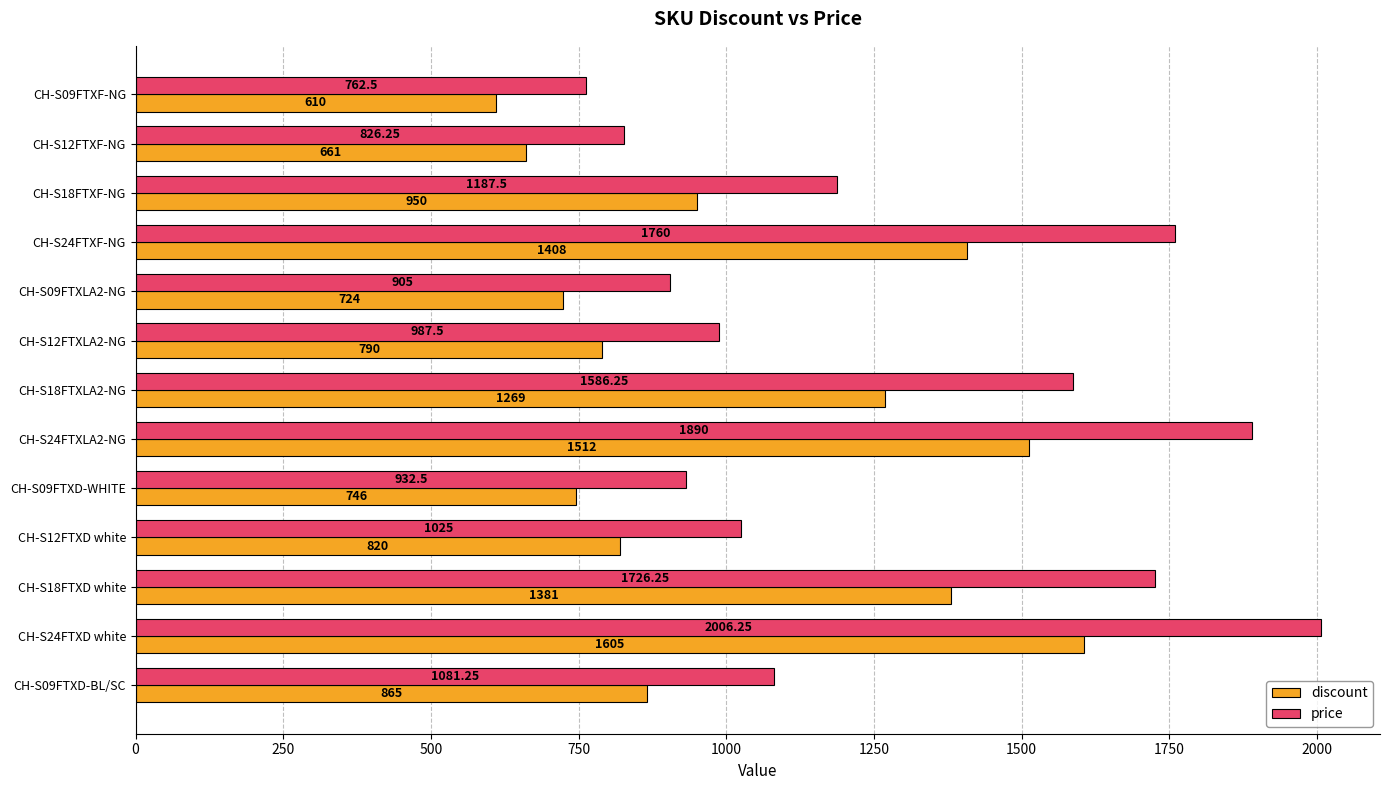

What is the difference between the maximum and second lowest values in the discount series?

944.0